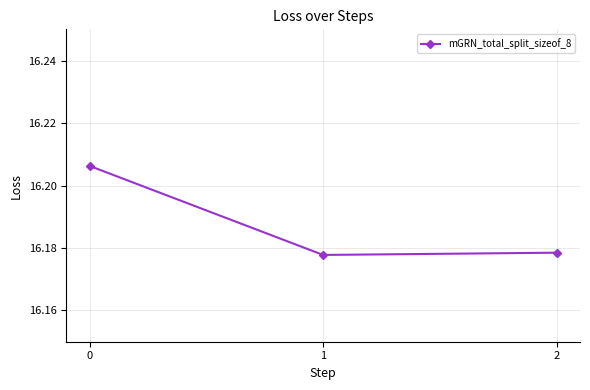

The value at 1 is 26.1. True or false?

False